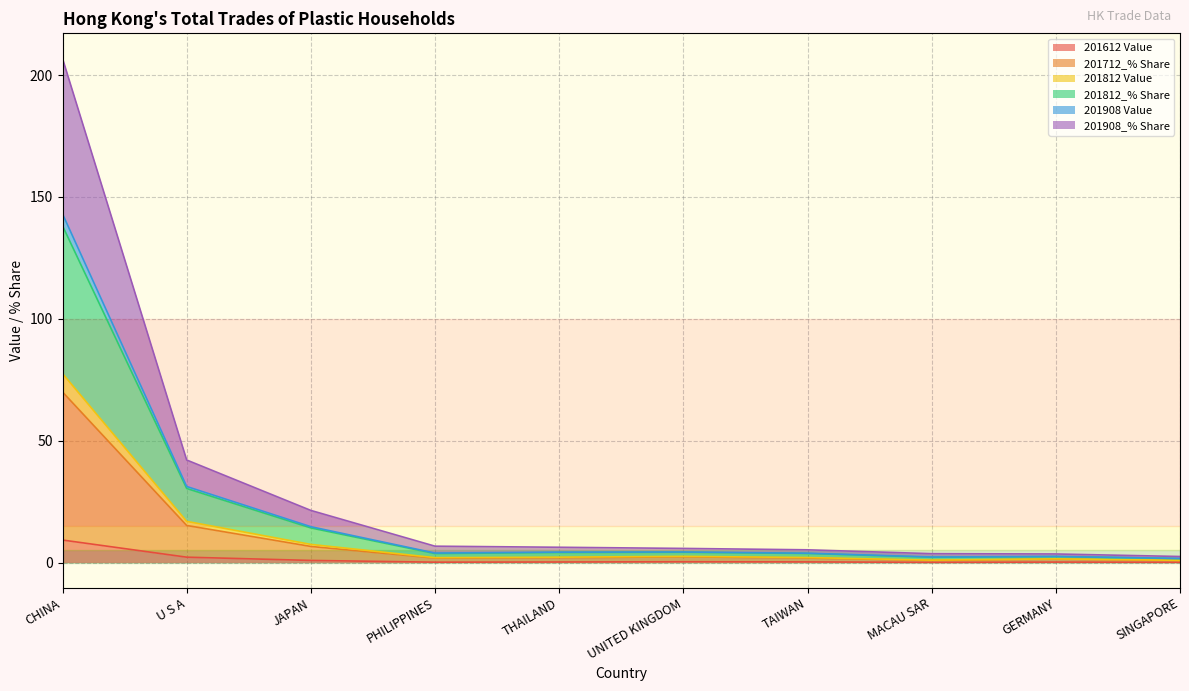

Which has a higher value, GERMANY or PHILIPPINES?

PHILIPPINES